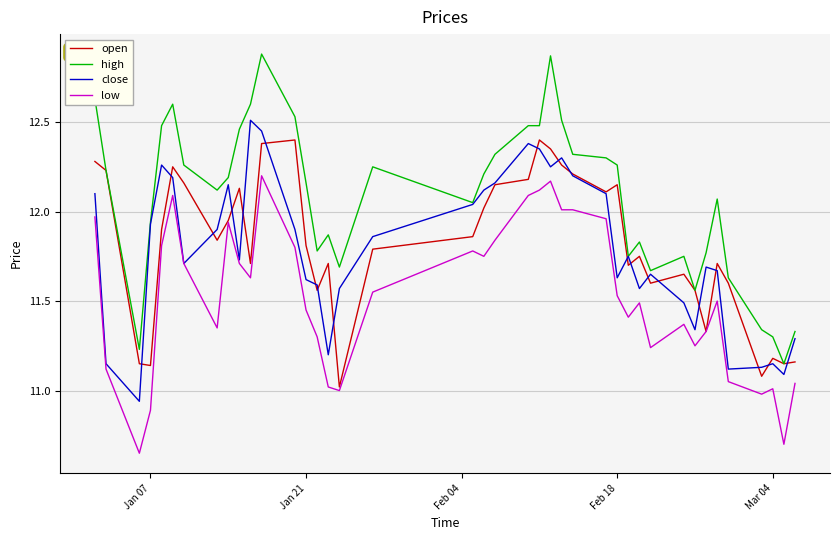

List the series in order of their peak value, highest first.

high, close, open, low